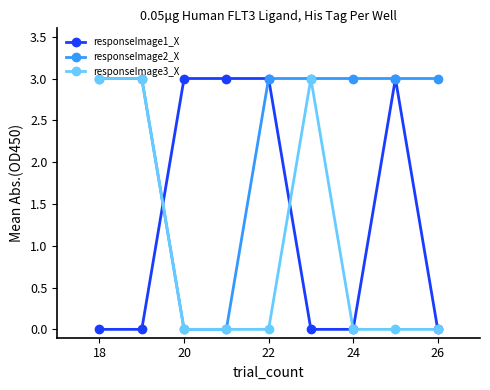

Which series has the largest total across all categories?

responseImage2_X